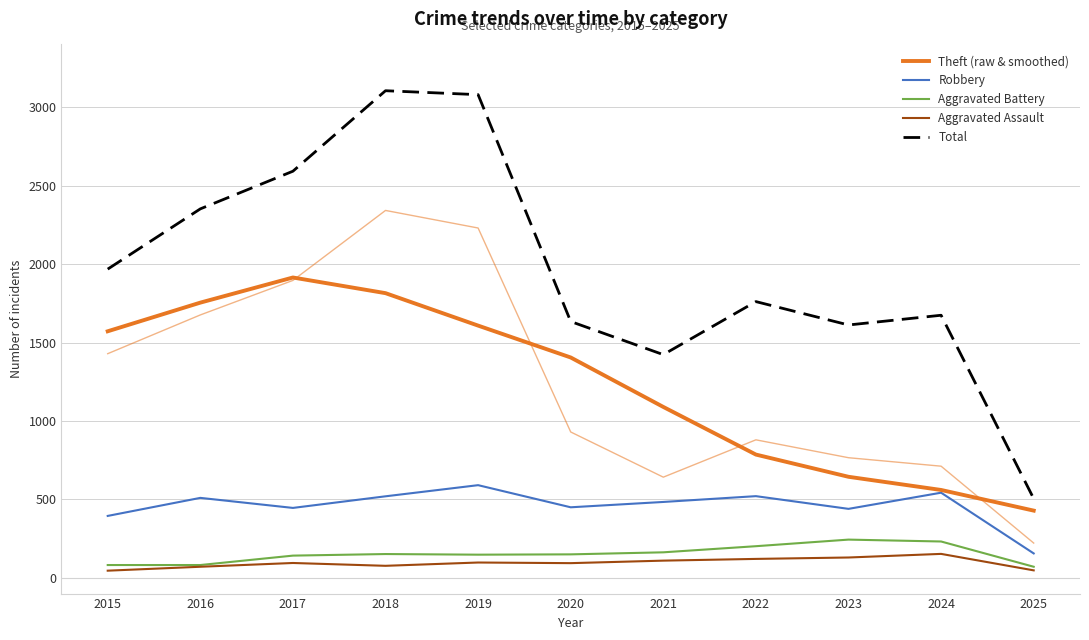

At which category does the chart reach its minimum across all series?

2015